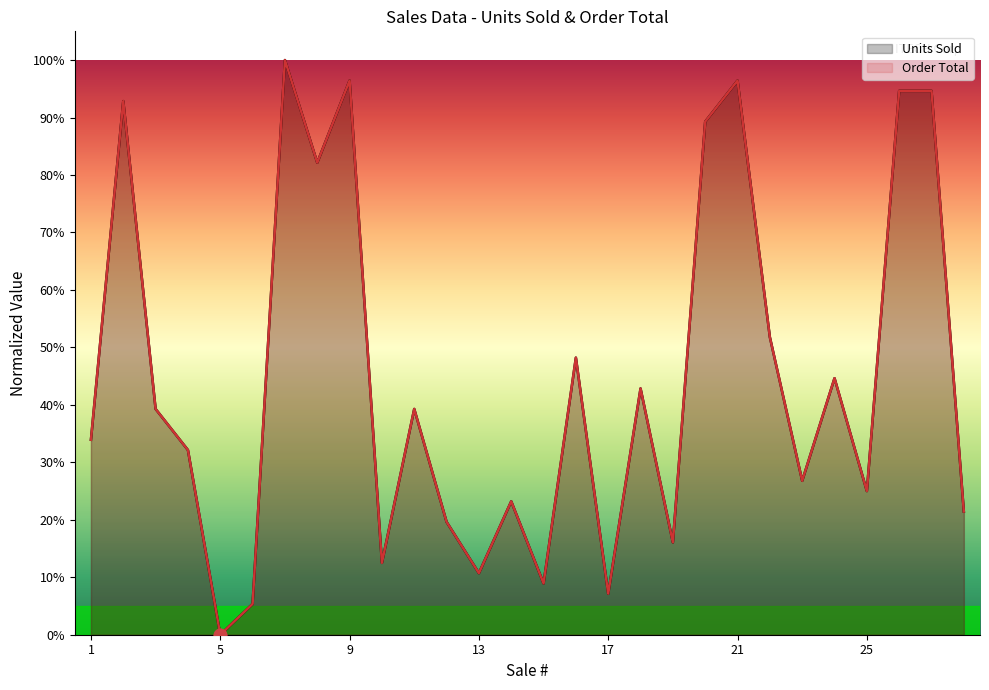

What are all the series names shown in the legend?

Units Sold, Order Total